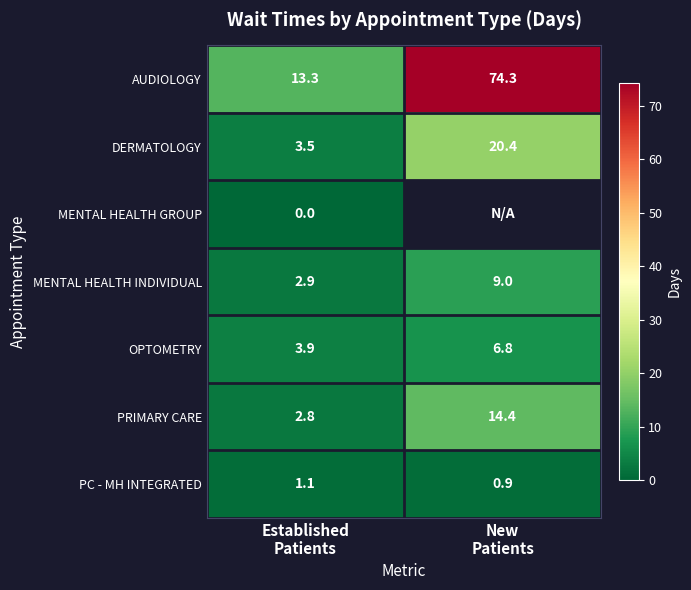

What is the sum of all PRIMARY CARE values?

17.2